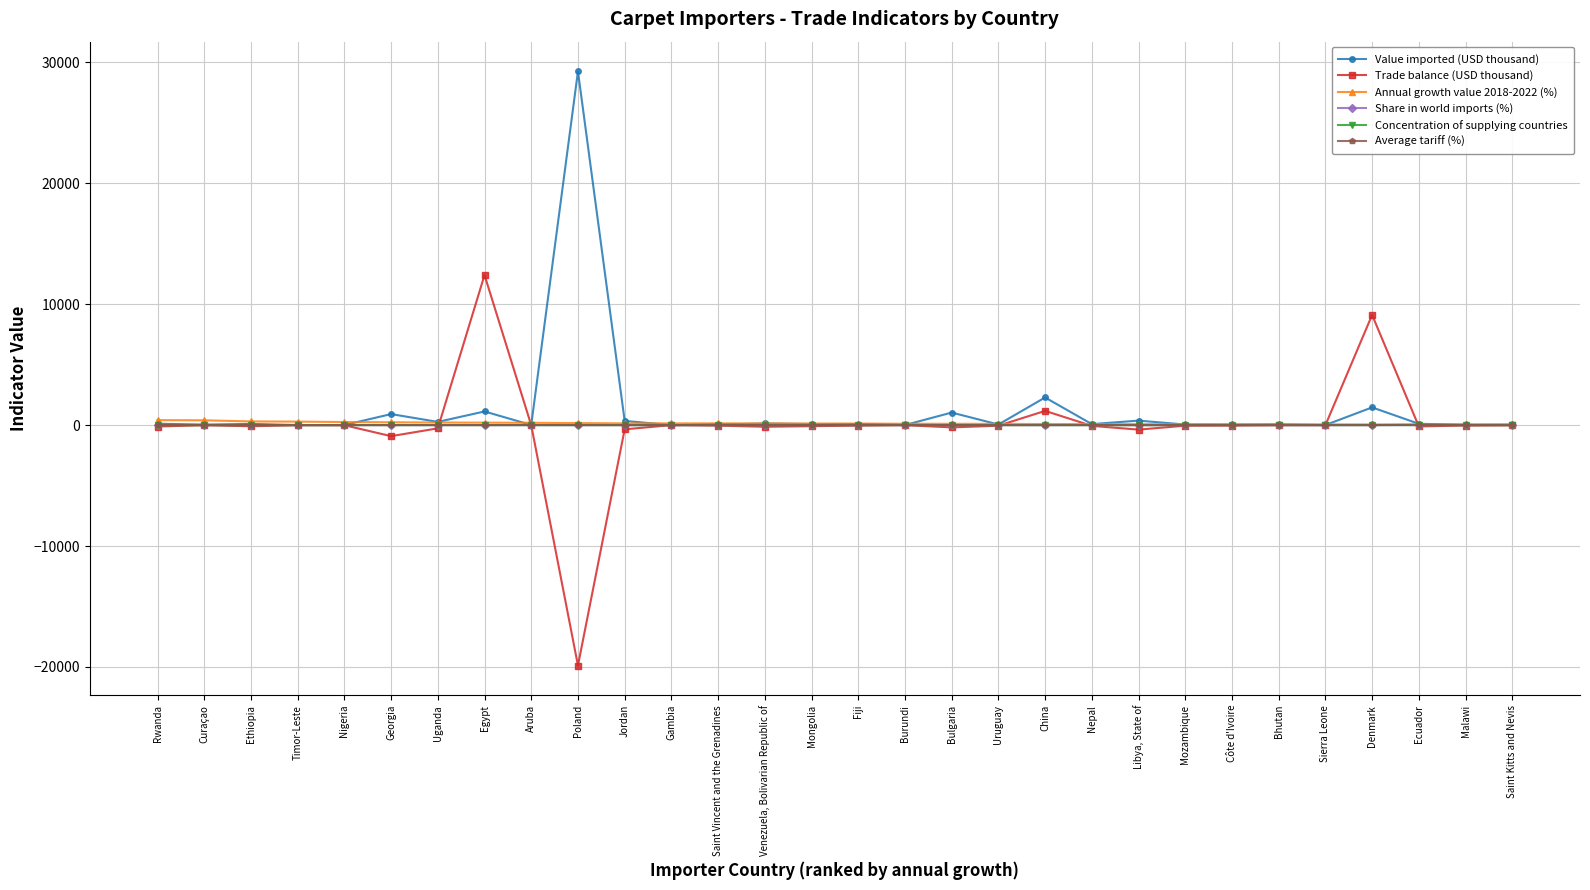

What is the label of the 19th point from the left?

Uruguay